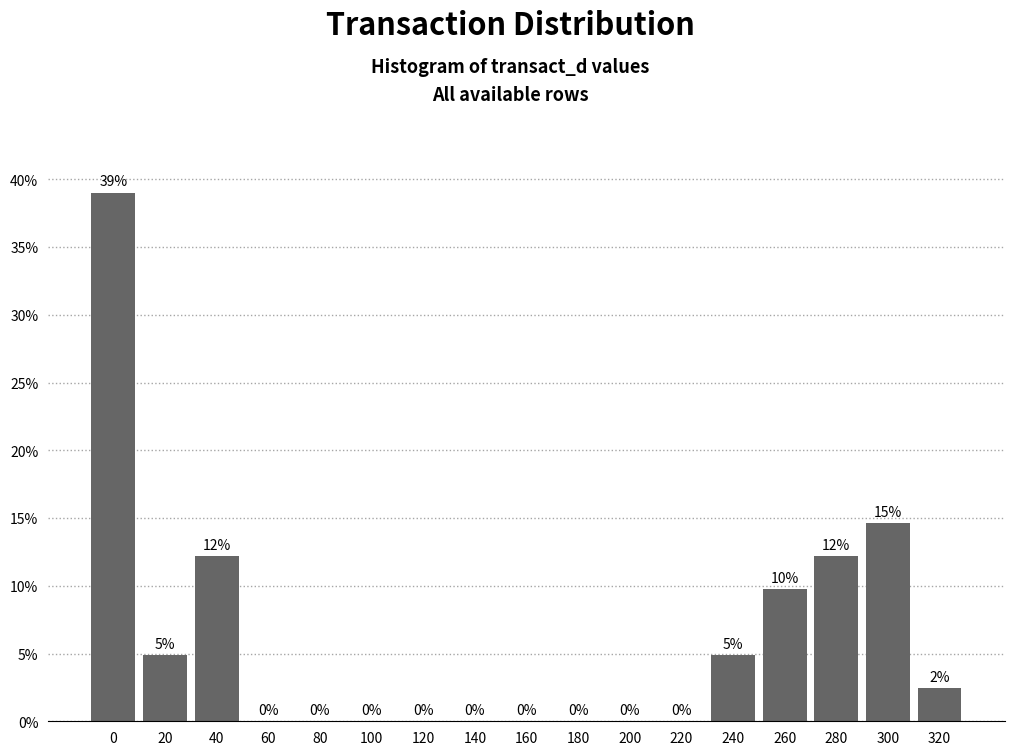

Is it true that the value at 100 is 19.5?

False